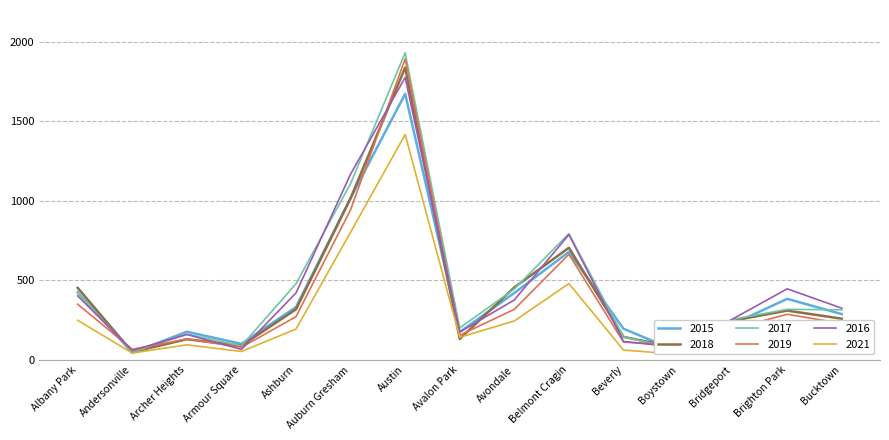

What is the greatest value displayed?

1931